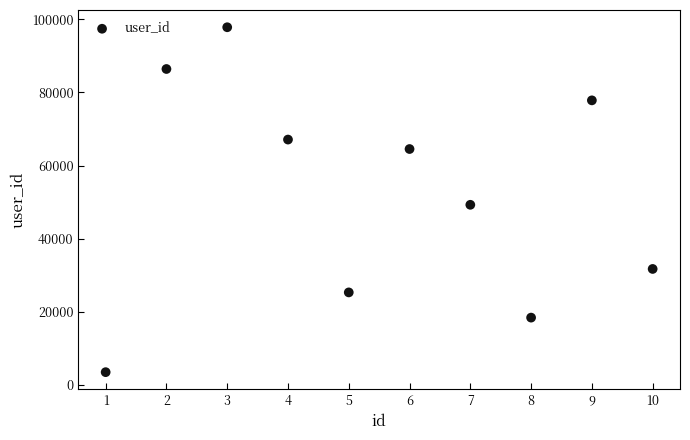

What is the range of X values (max minus min)?

9